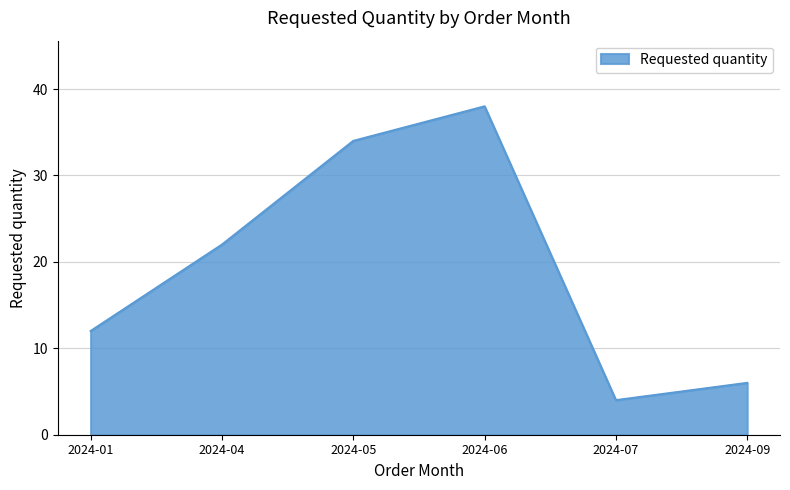

True or false: there are more than 0 points higher than both neighbors.

True